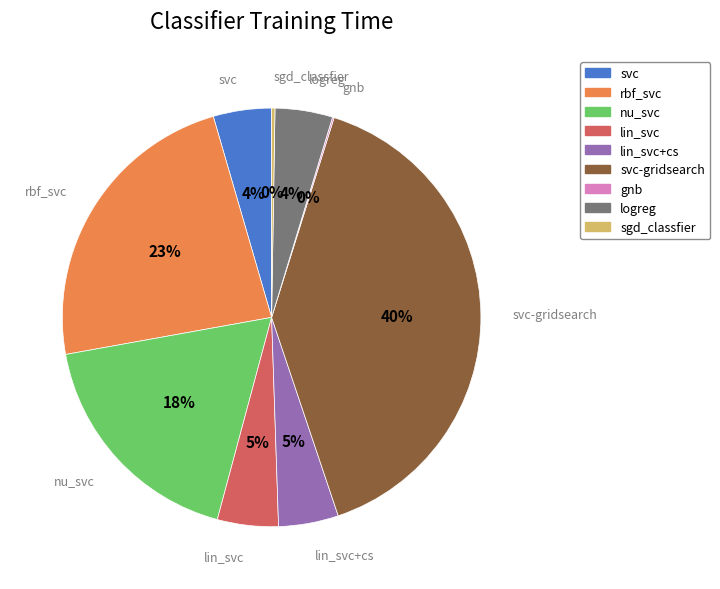

To the nearest percent, what is the difference between the largest and smallest slice percentages?

40%